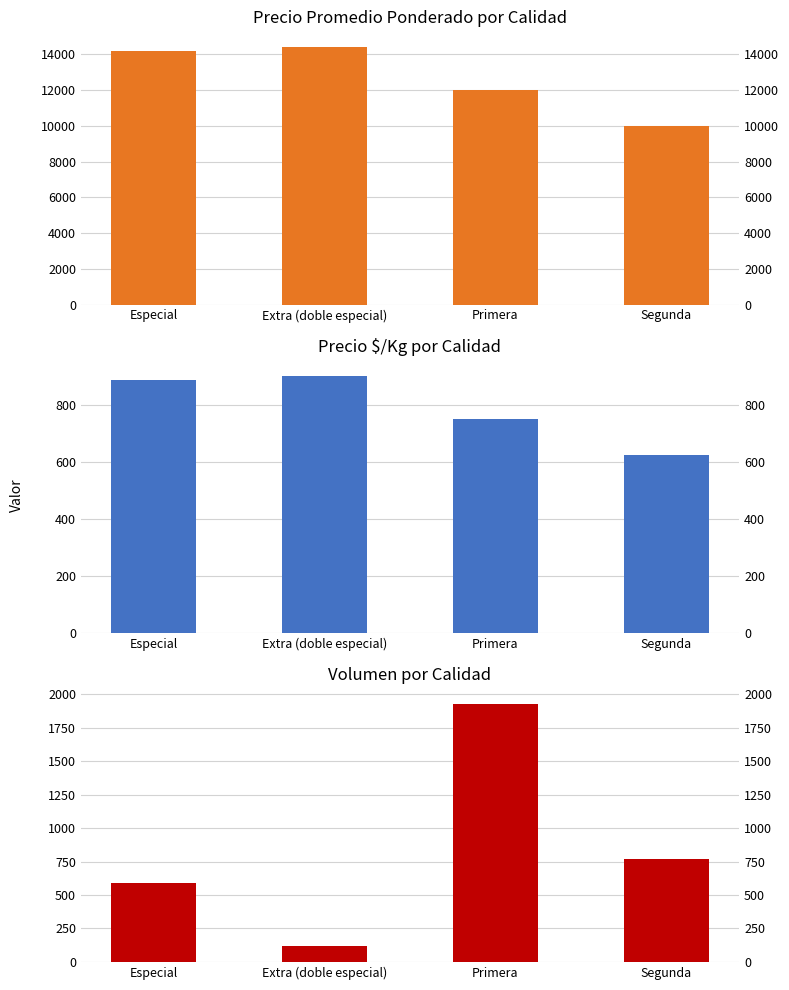

At how many categories does at least one series exceed 5880?

4